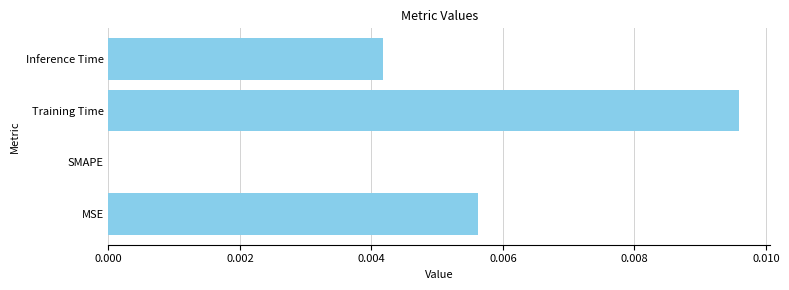

Which category has the highest value across all series?

Training Time